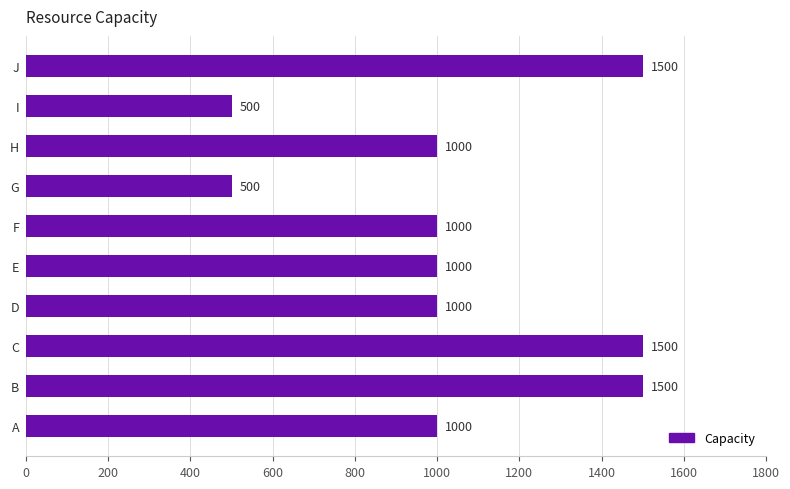

How many values are between 1000 and 1500?

8